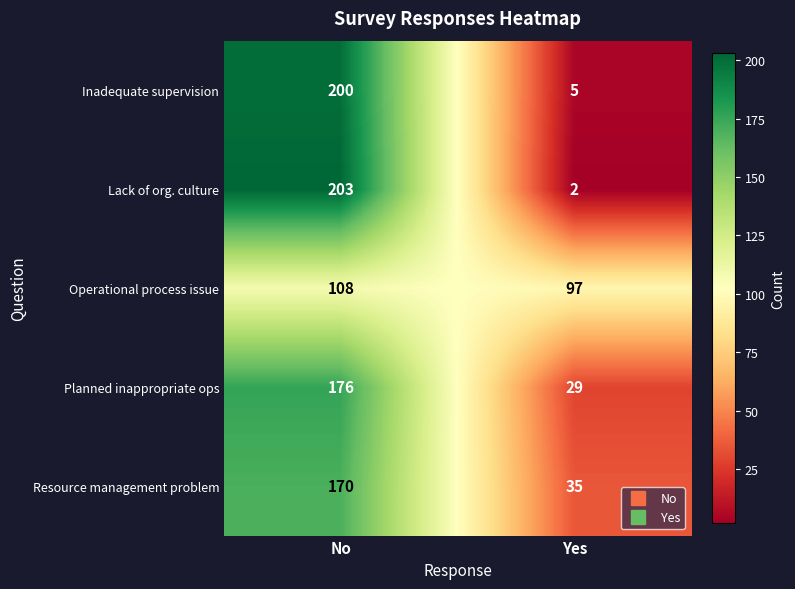

The value of Planned inappropriate ops at No is 176. True or false?

True